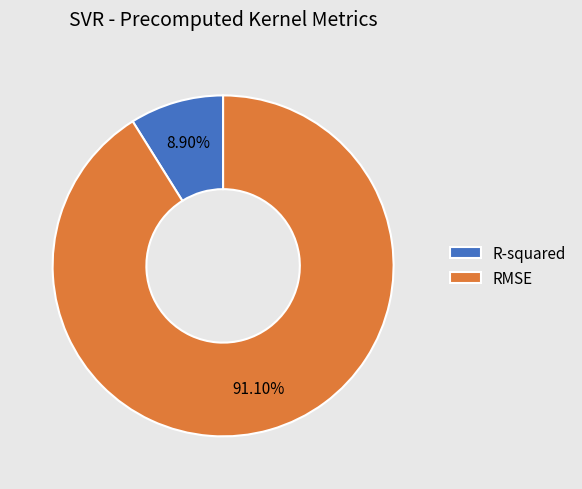

Which slice is the smallest?

R-squared